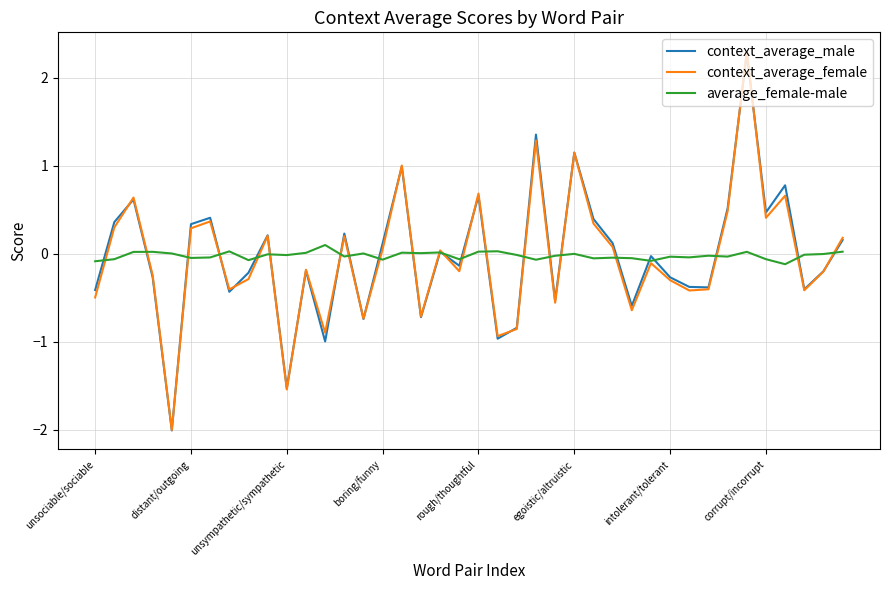

Which series has the largest range (max minus min)?

context_average_female